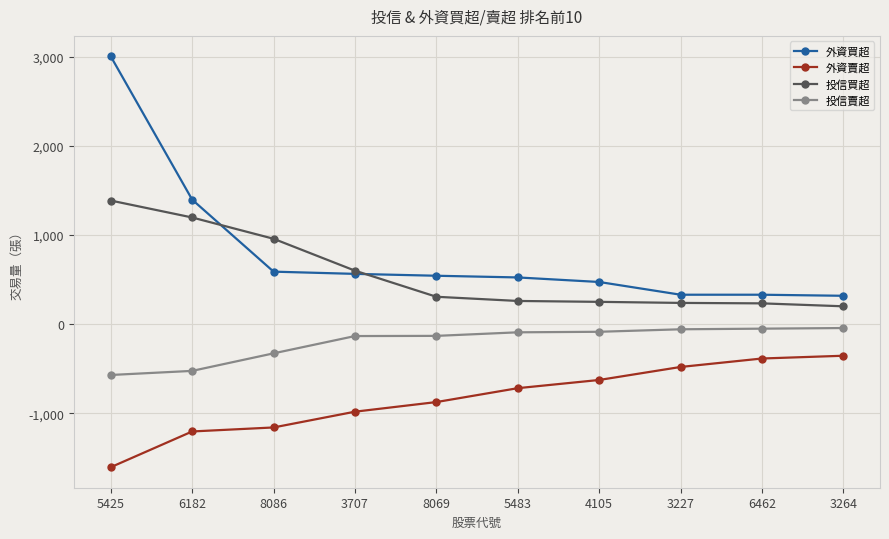

At how many categories does at least one series exceed 2580?

1